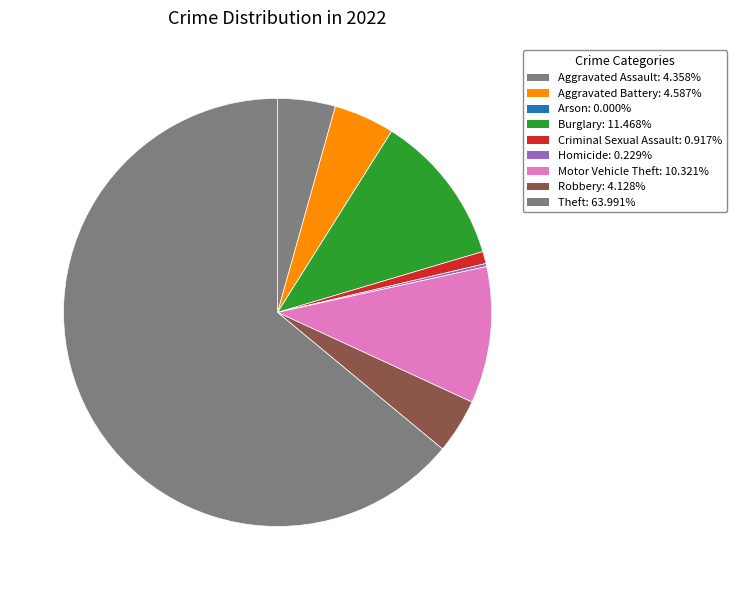

Does any single category account for the majority?

Yes